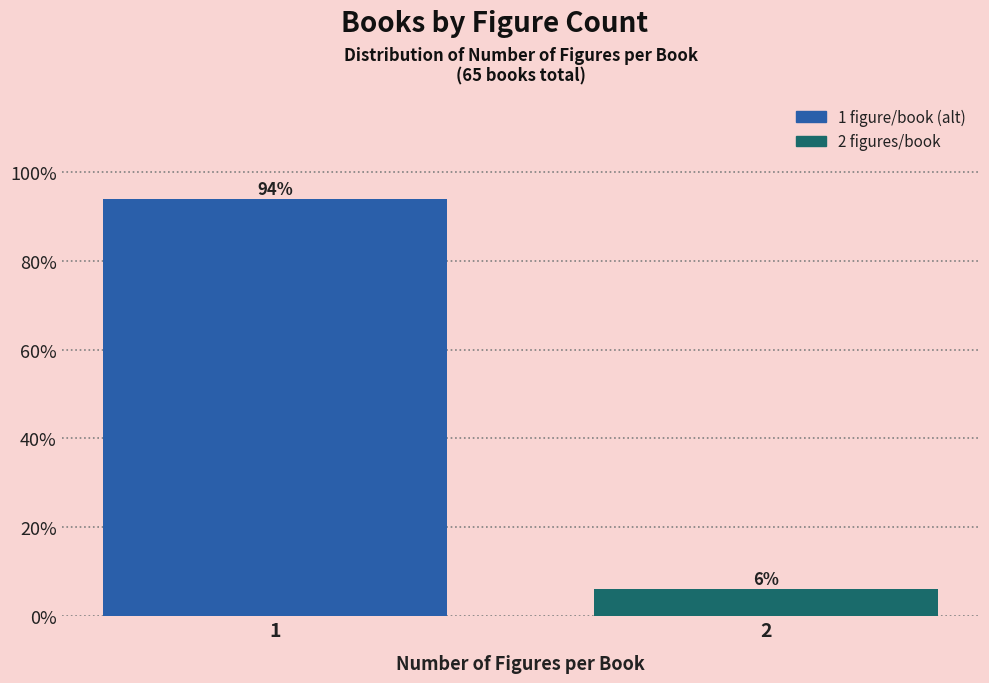

What value does the data have at 1?

93.8